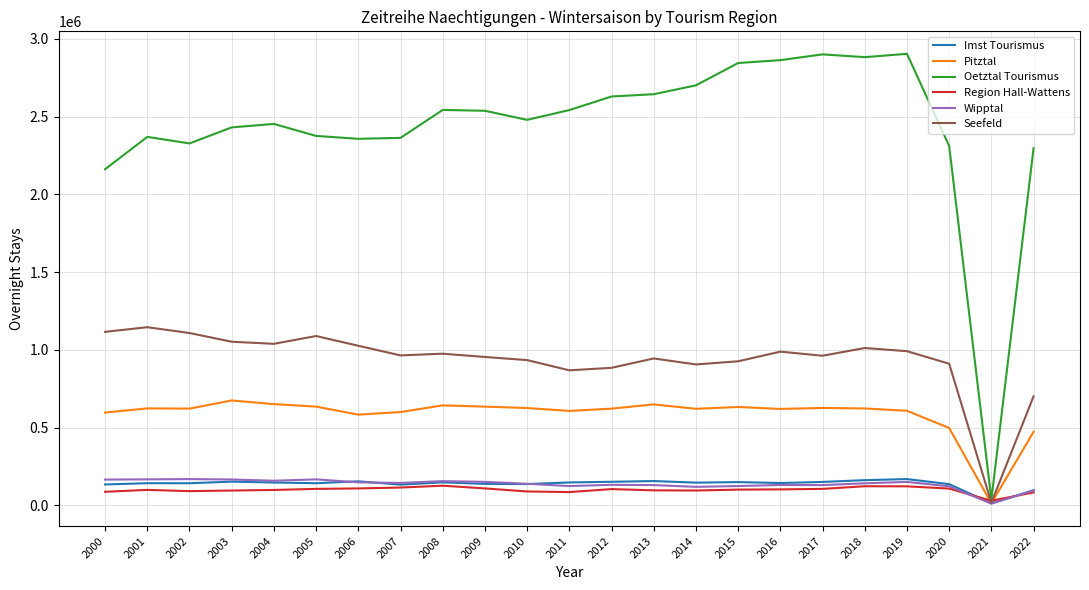

What is the greatest value displayed?

2903563